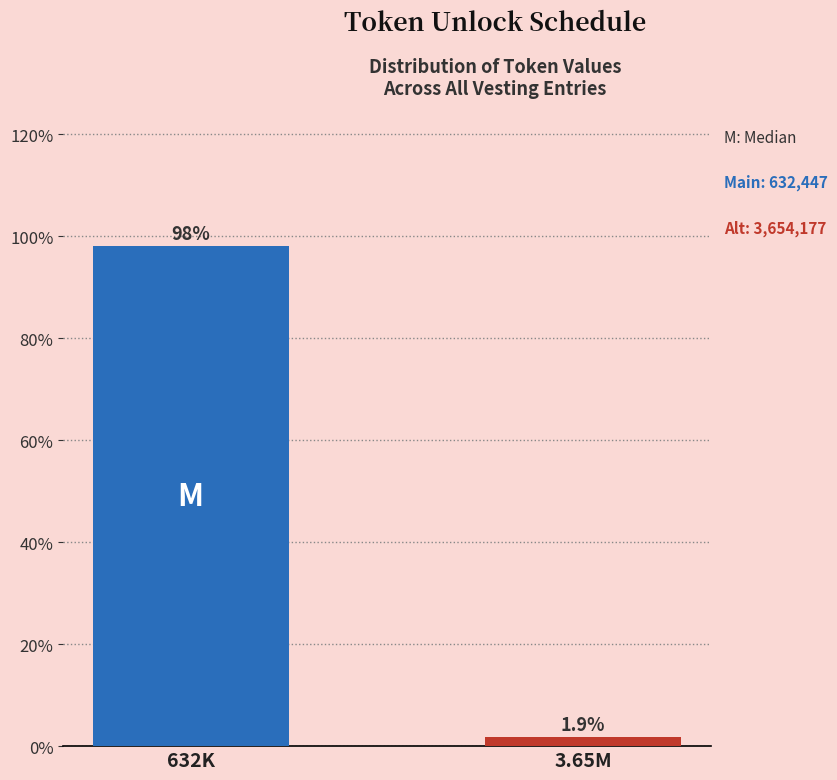

Reading right to left, list all the values displayed in this chart.

3.65M=1.9	632K=98.1